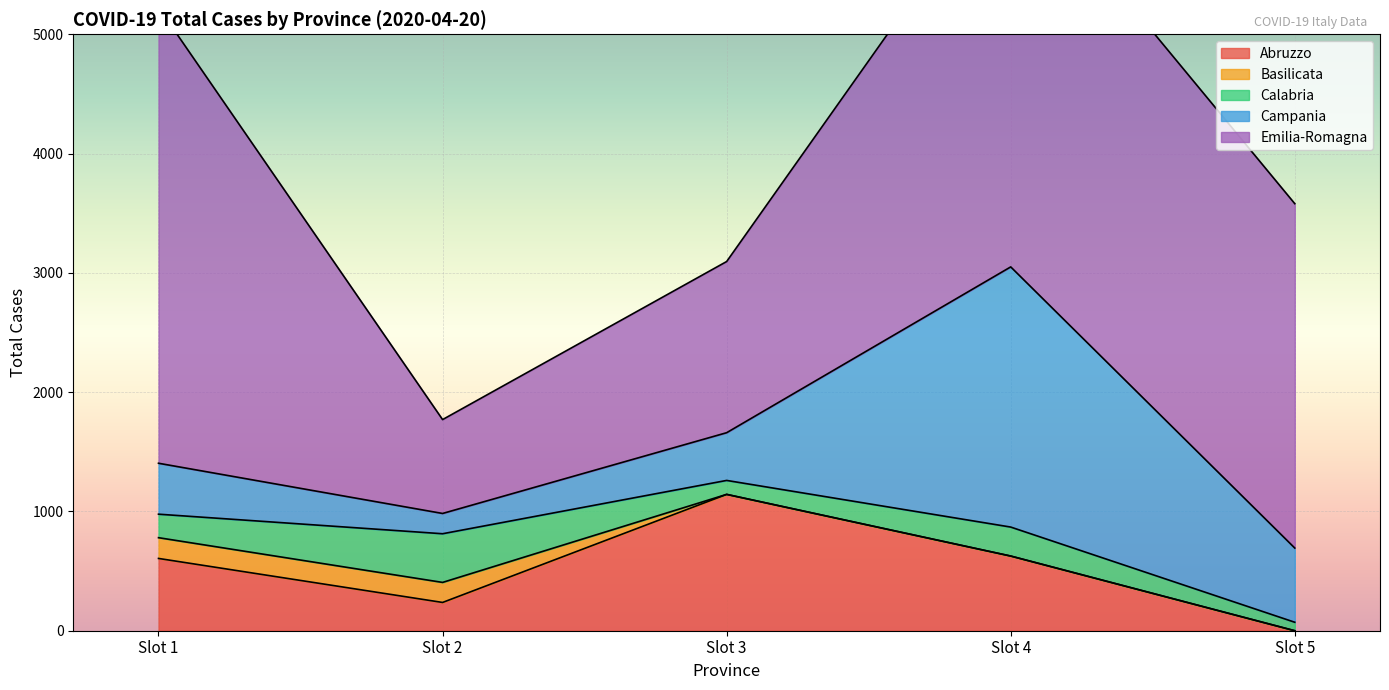

What are all the series names shown in the legend?

Abruzzo, Basilicata, Calabria, Campania, Emilia-Romagna